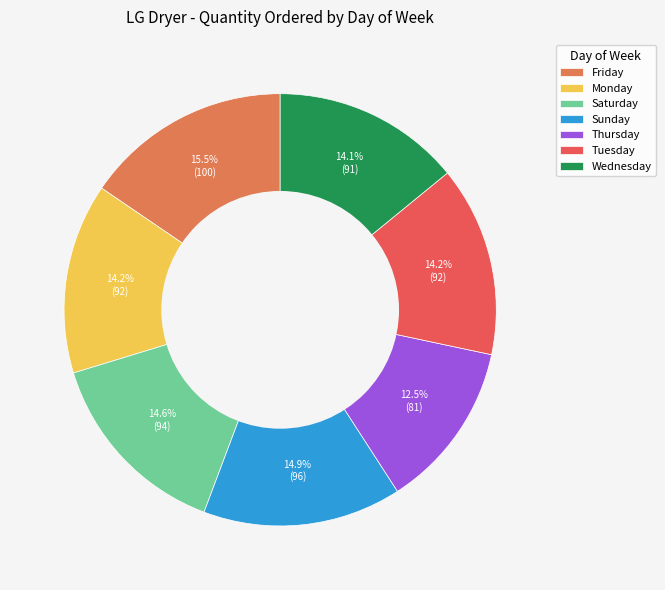

How many slices are in this pie chart?

7